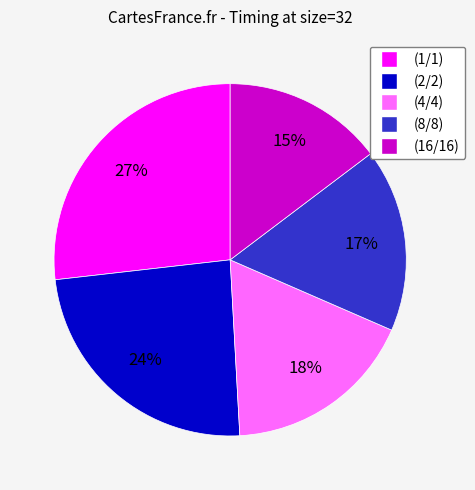

To the nearest percent, what is the average slice percentage?

20%